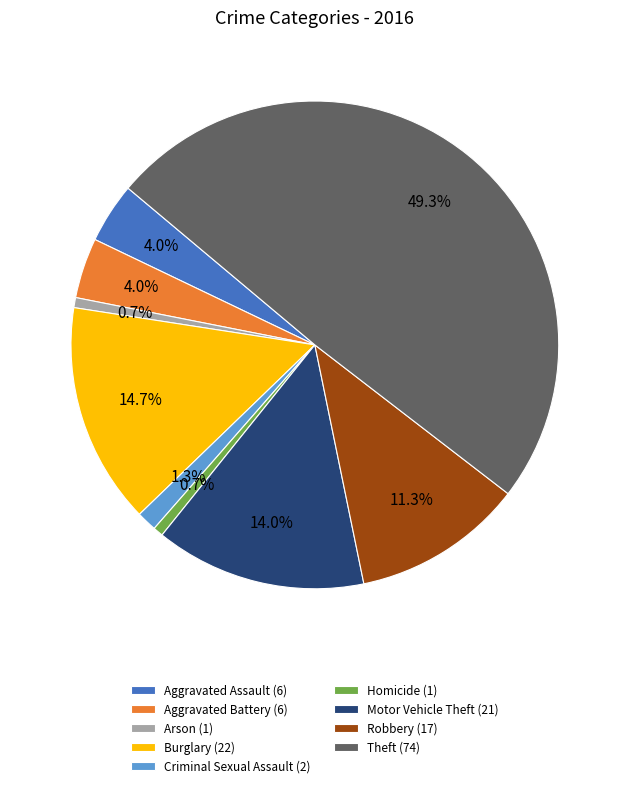

What percentage is the Aggravated Assault slice, to the nearest percent?

4%